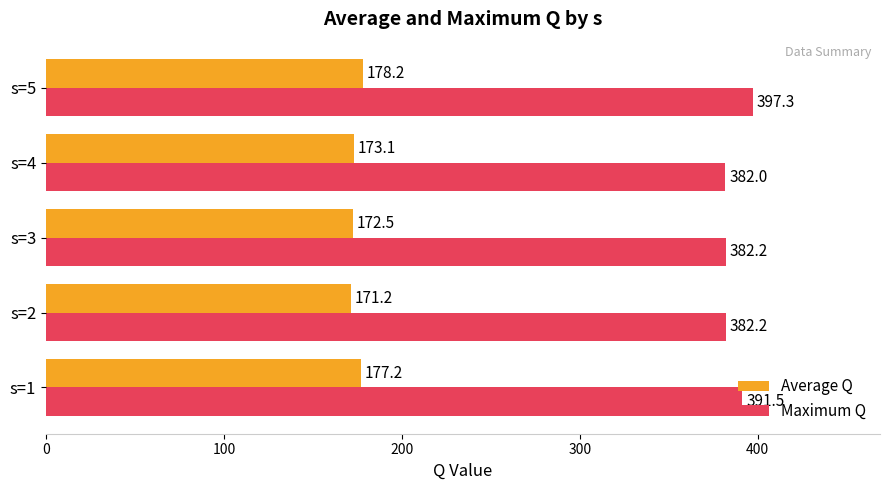

At which label is Average Q closest to 174?

s=4